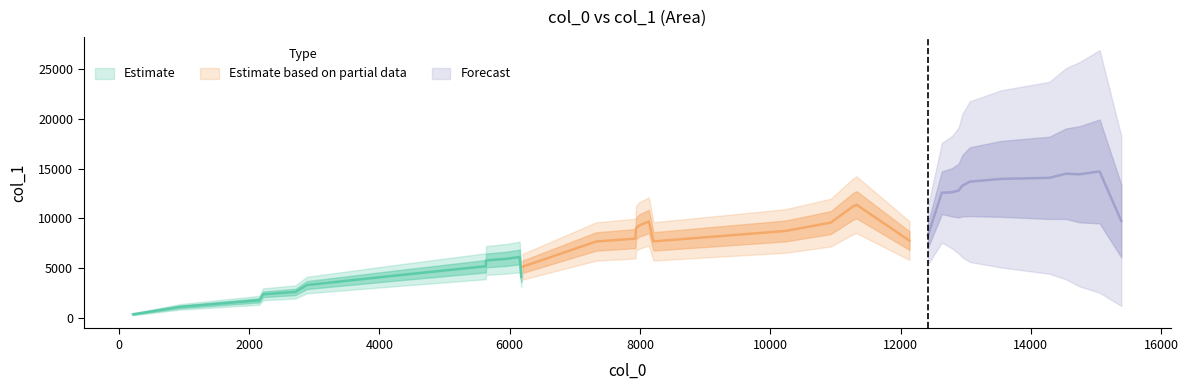

The chart shows a value of 19146 at 24. True or false?

False